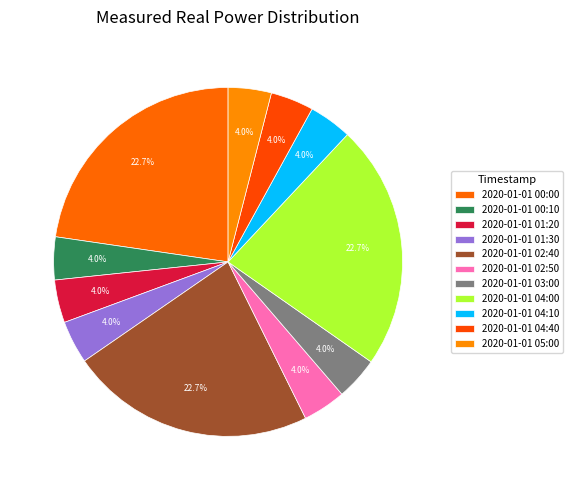

What percentage do 2020-01-01 02:40 and 2020-01-01 04:40 together represent?

26.7%